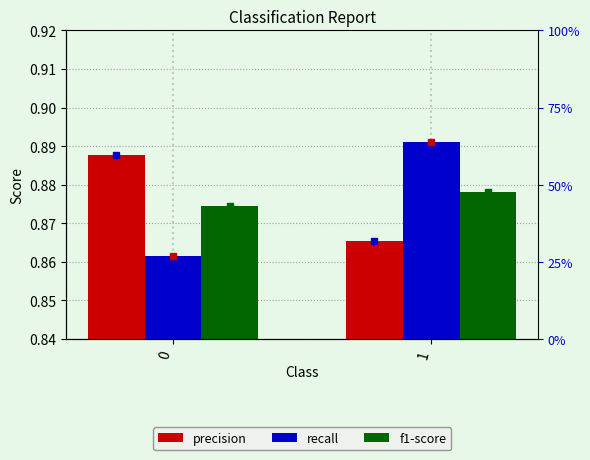

At which label does f1-score reach its peak?

1